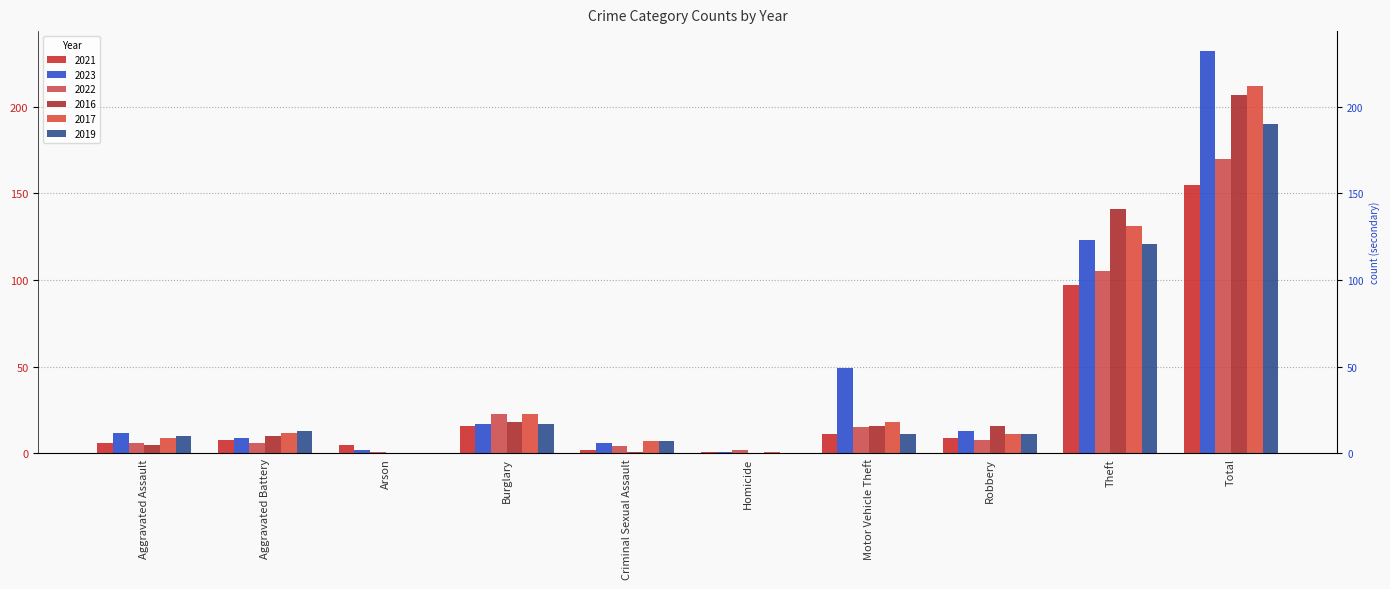

At which label is 2021 closest to 78?

Theft